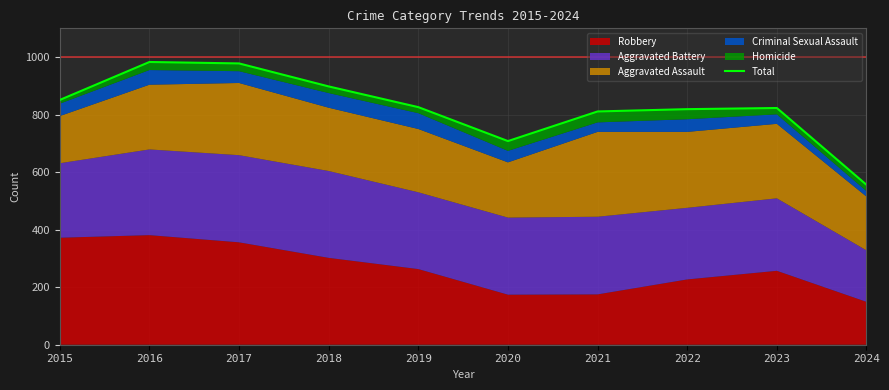

What is the change in value from 2019 to 2023?

-3